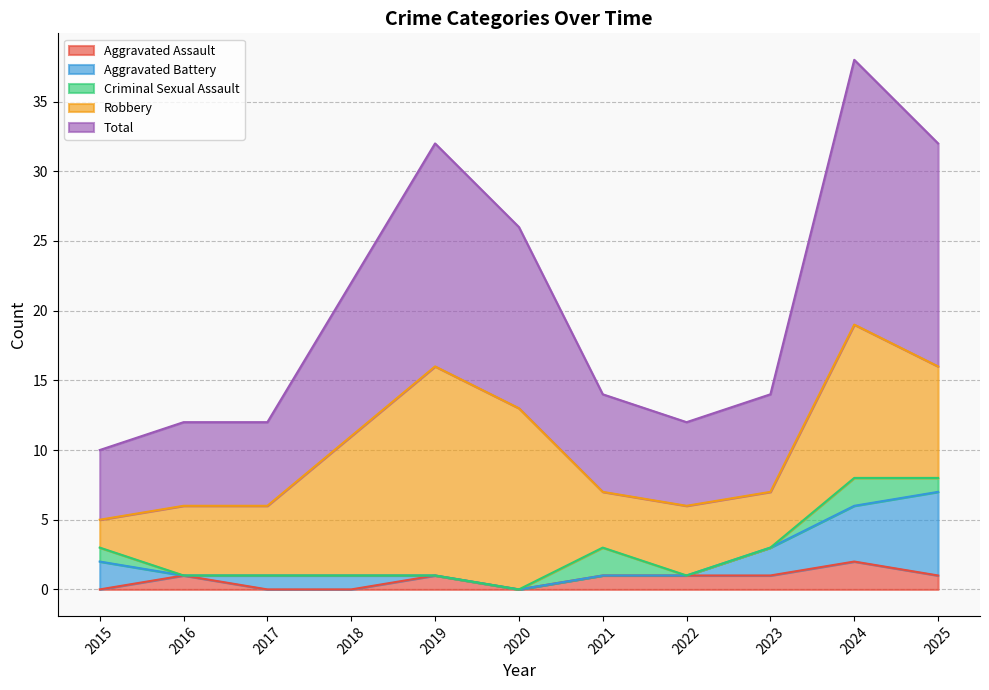

Which series has the widest spread of values?

Total